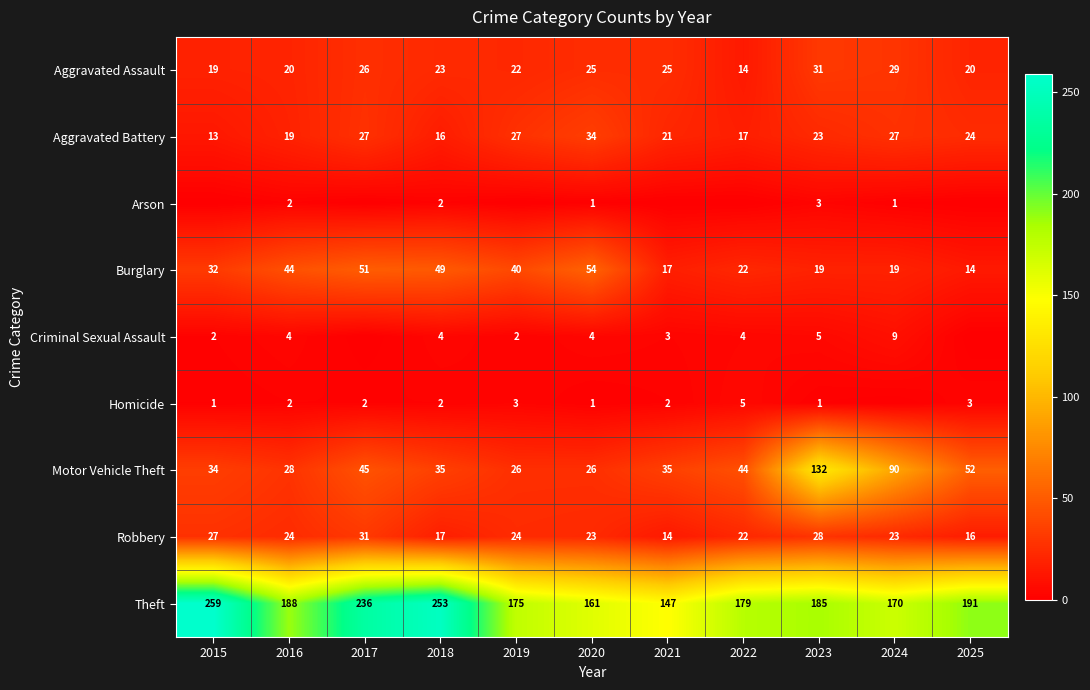

Read the Robbery value at 2025, to the nearest 5.

15